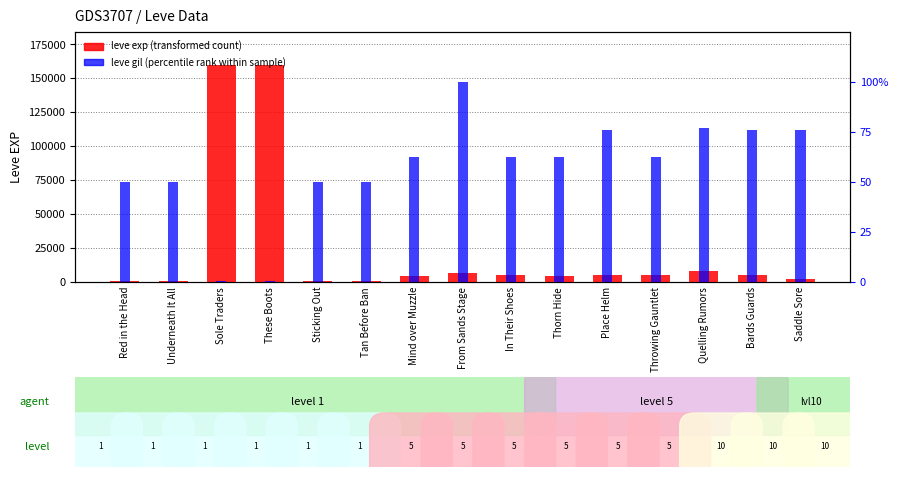

What is the sum of all leve gil (percentile rank) values?

855.4